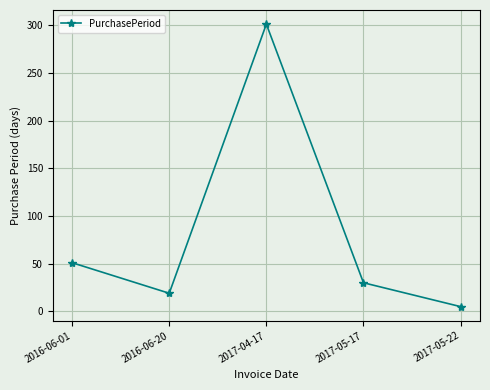

True or false: the data shows 5 at 2017-05-22.

True